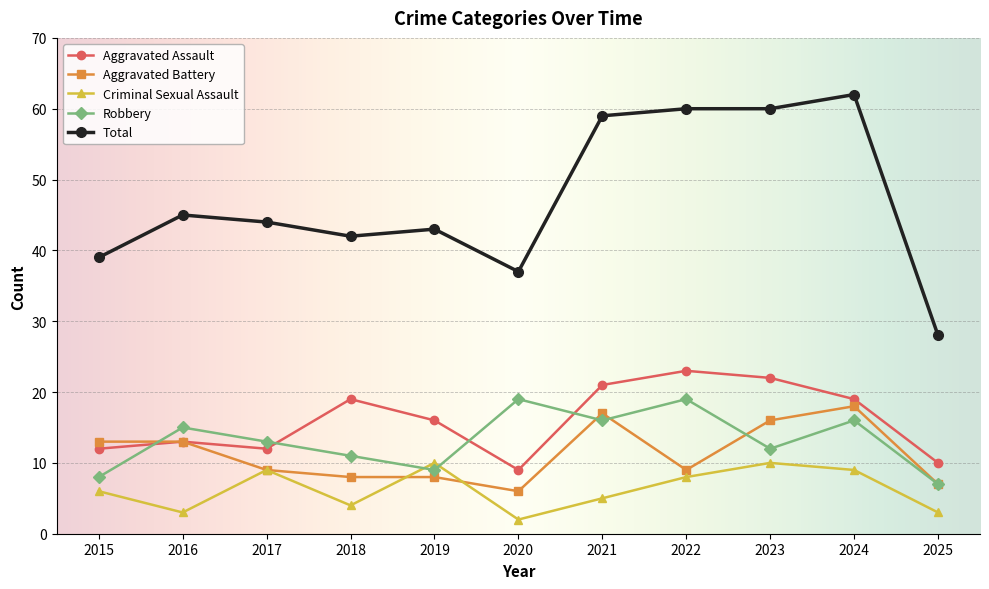

What is the total value across all series at 2020?

73